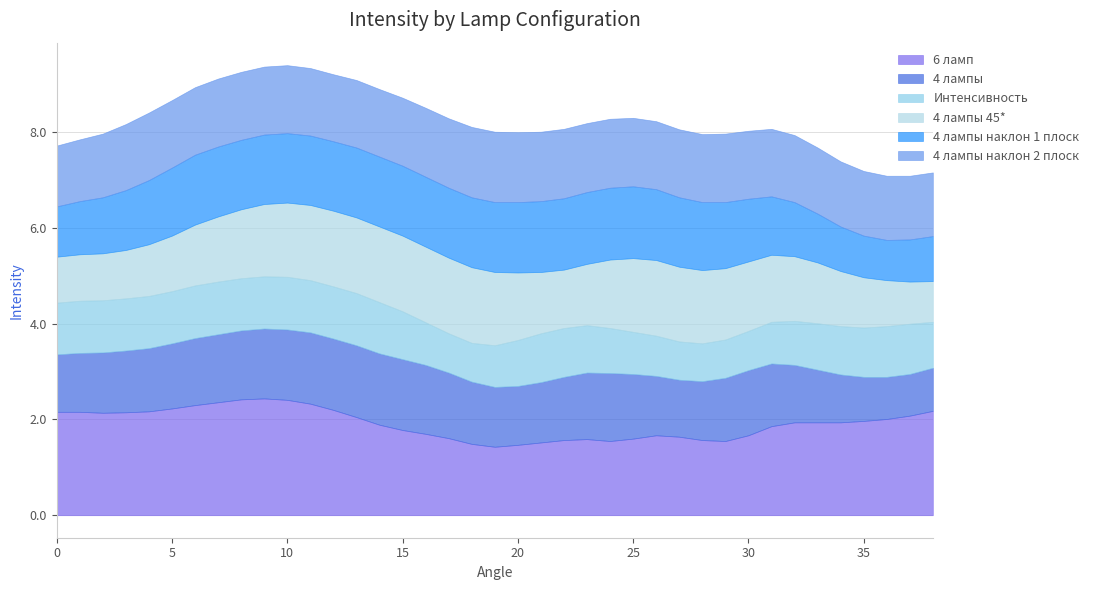

Rank the series at 37 from highest to lowest value.

6 ламп, 4 лампы наклон 2 плоск, Интенсивность, 4 лампы 45*, 4 лампы наклон 1 плоск, 4 лампы